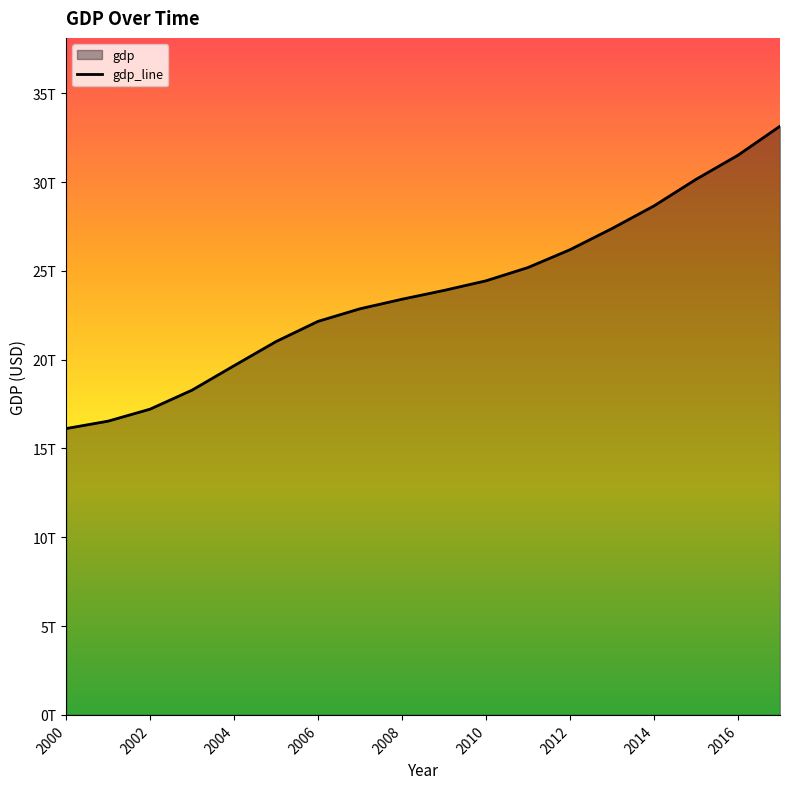

Where does the data first go above 23897275629568?

2010